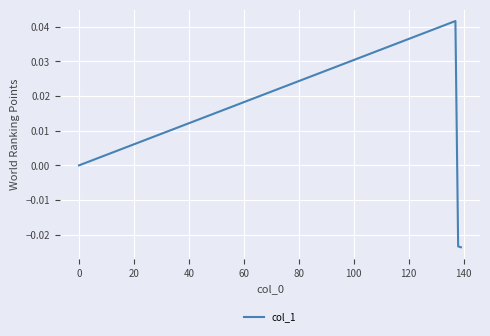

How many lines are shown in the chart?

1